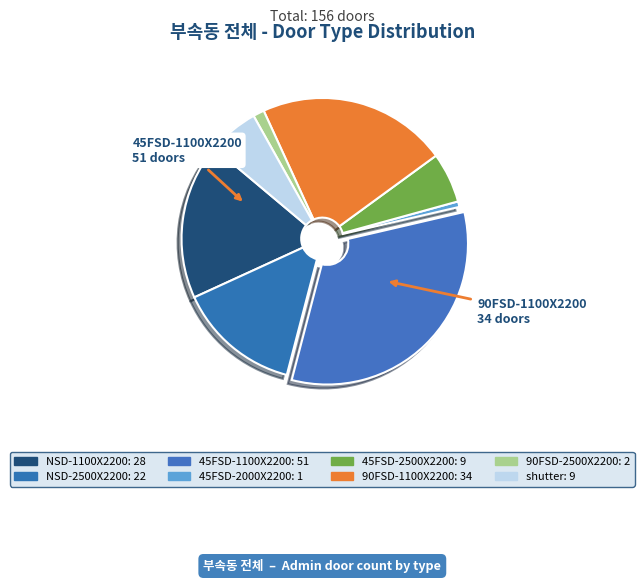

How many segments does this pie chart have?

8